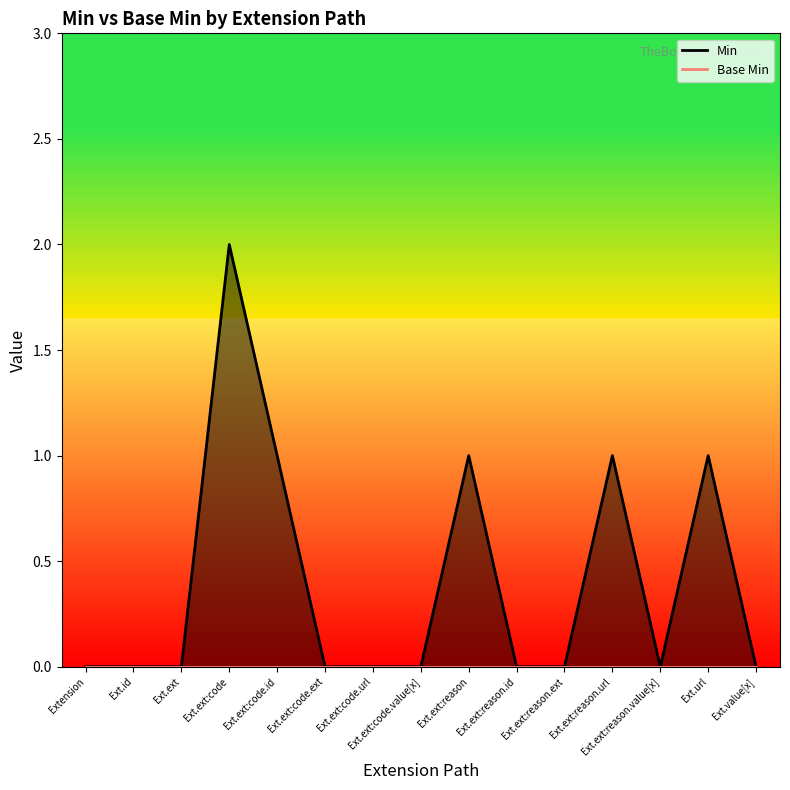

What is the maximum value shown in the chart?

2